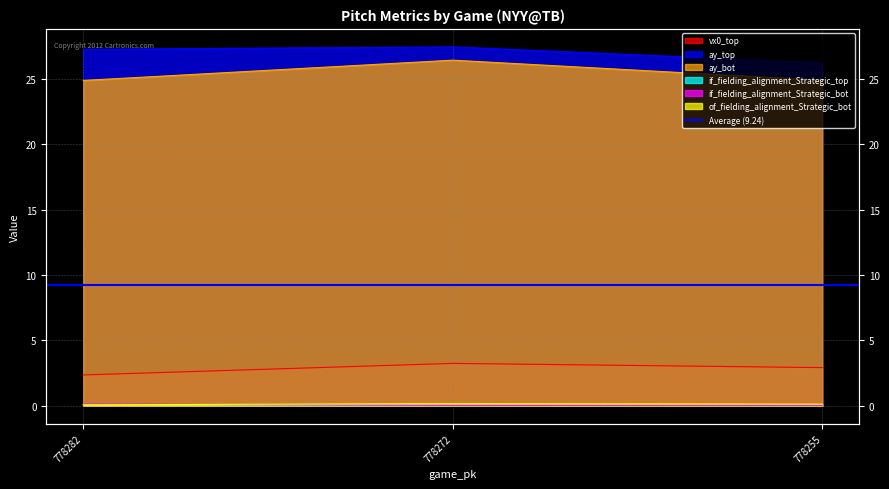

Rank the categories by if_fielding_alignment_Strategic_bot value from highest to lowest.

778282, 778255, 778272